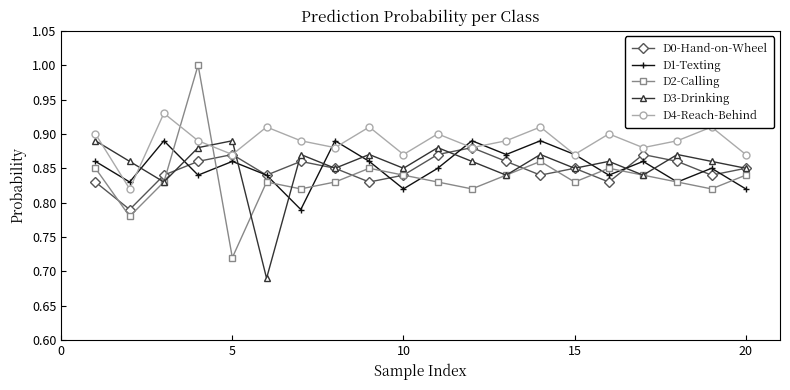

True or false: D2-Calling has more than 1 points higher than both neighbors.

True